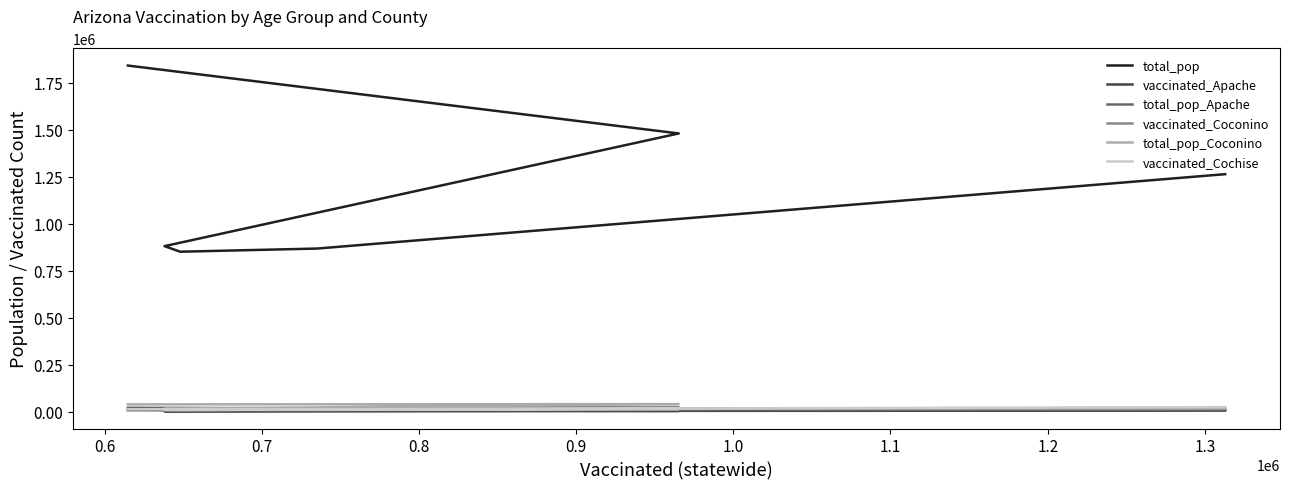

What is the value of the total_pop point at the 2nd from the left?

1480898